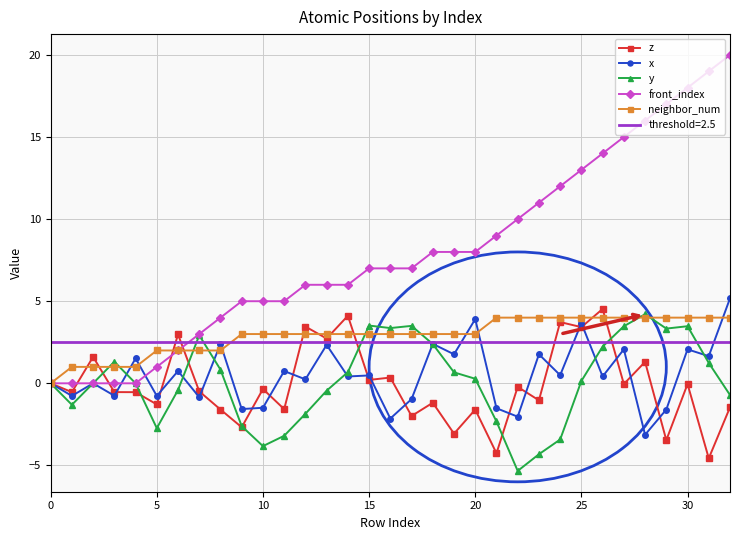

What is the value of the neighbor_num point at the 28th from the left?

4.0